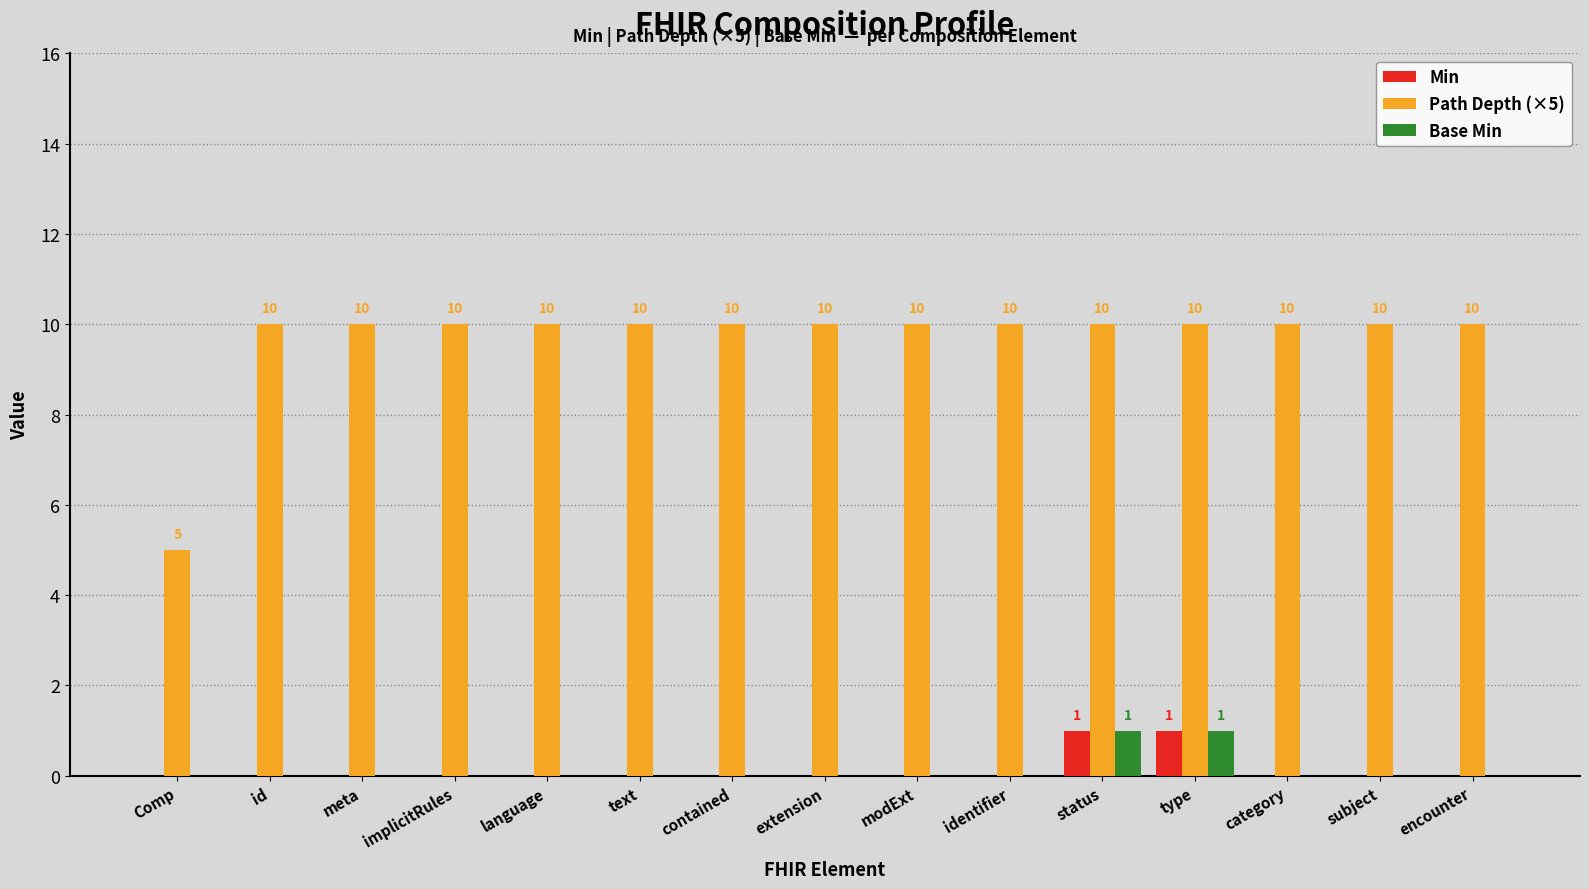

Which series has the largest total across all categories?

Path Depth (×5)